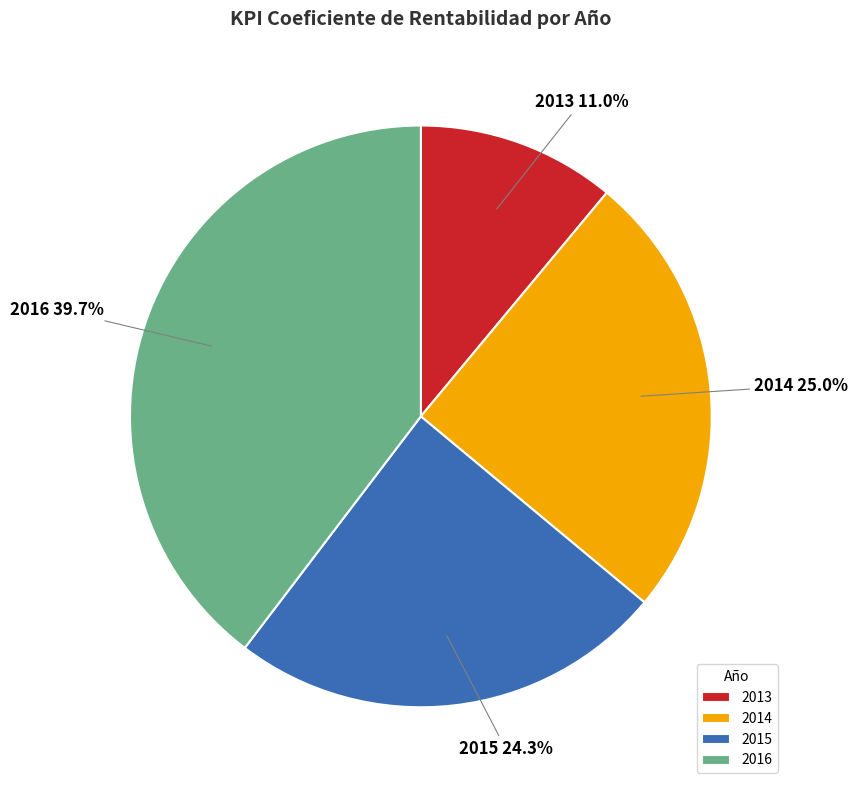

Does 2015 represent more than half of the total?

No